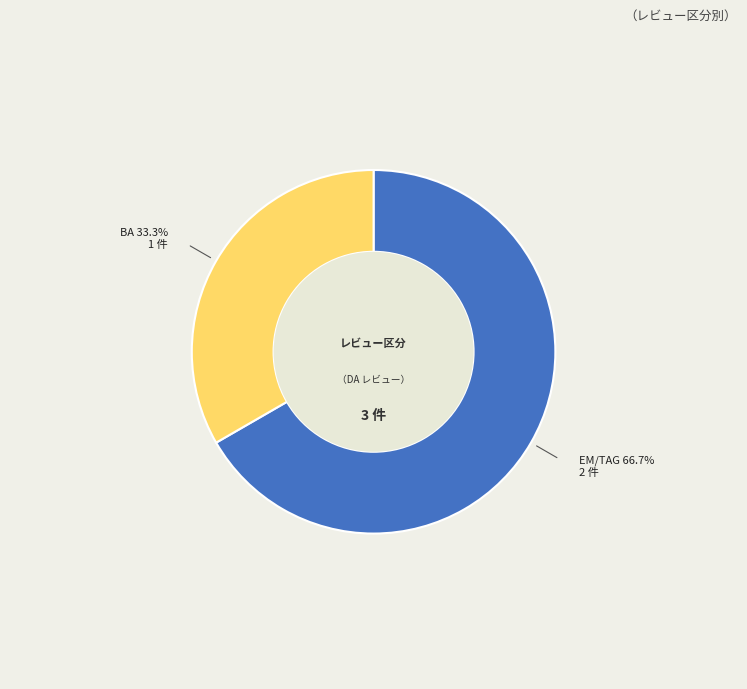

Is there a majority slice in this chart?

Yes